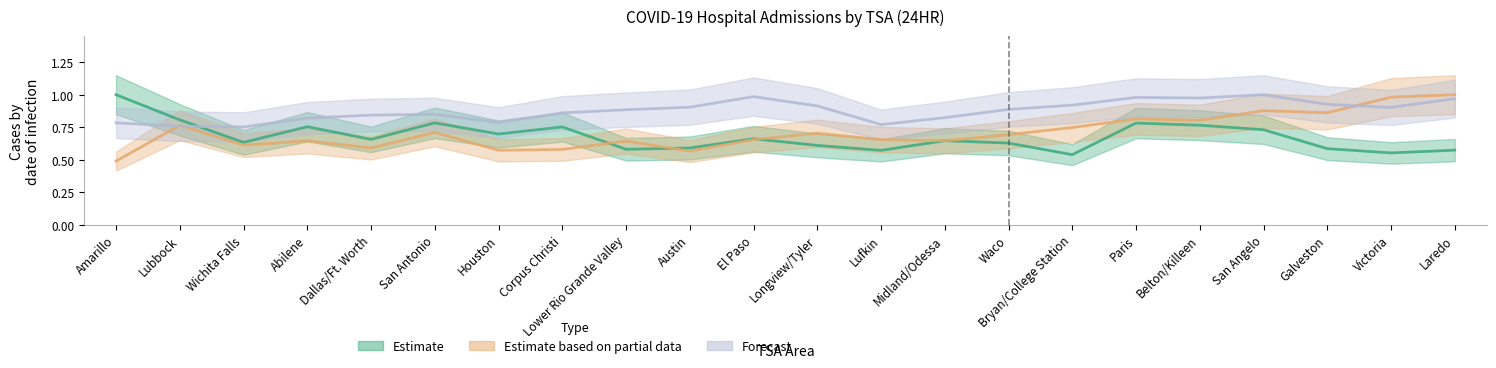

List the labels in order of Estimate based on partial data value, largest first.

Laredo, Victoria, San Angelo, Galveston, Paris, Belton/Killeen, Lubbock, Bryan/College Station, San Antonio, Longview/Tyler, Waco, El Paso, Lufkin, Abilene, Midland/Odessa, Lower Rio Grande Valley, Wichita Falls, Dallas/Ft. Worth, Corpus Christi, Houston, Austin, Amarillo